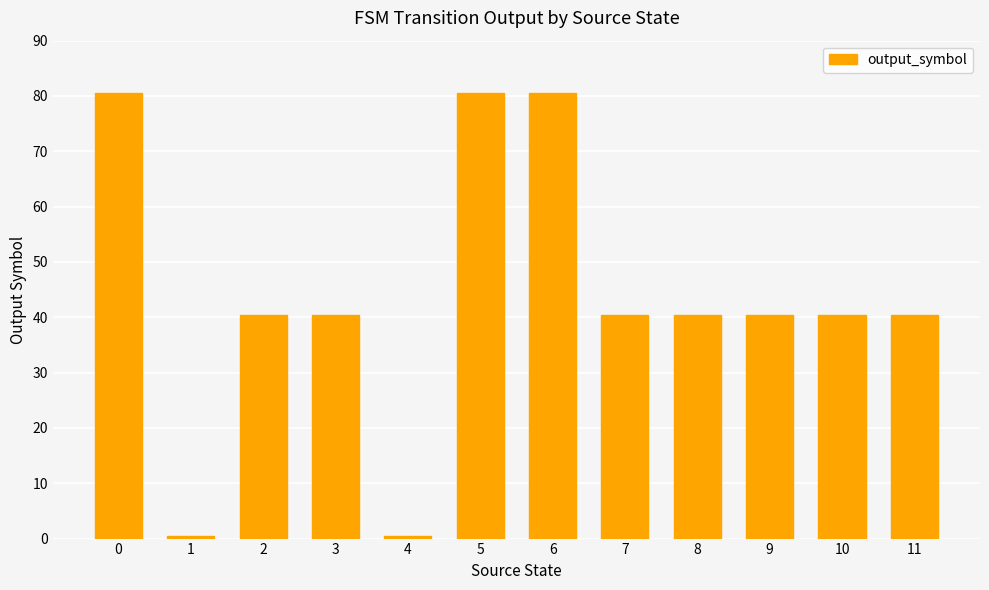

Reading left to right, extract all data points from this chart.

0=80.5	1=0.5	2=40.5	3=40.5	4=0.5	5=80.5	6=80.5	7=40.5	8=40.5	9=40.5	10=40.5	11=40.5